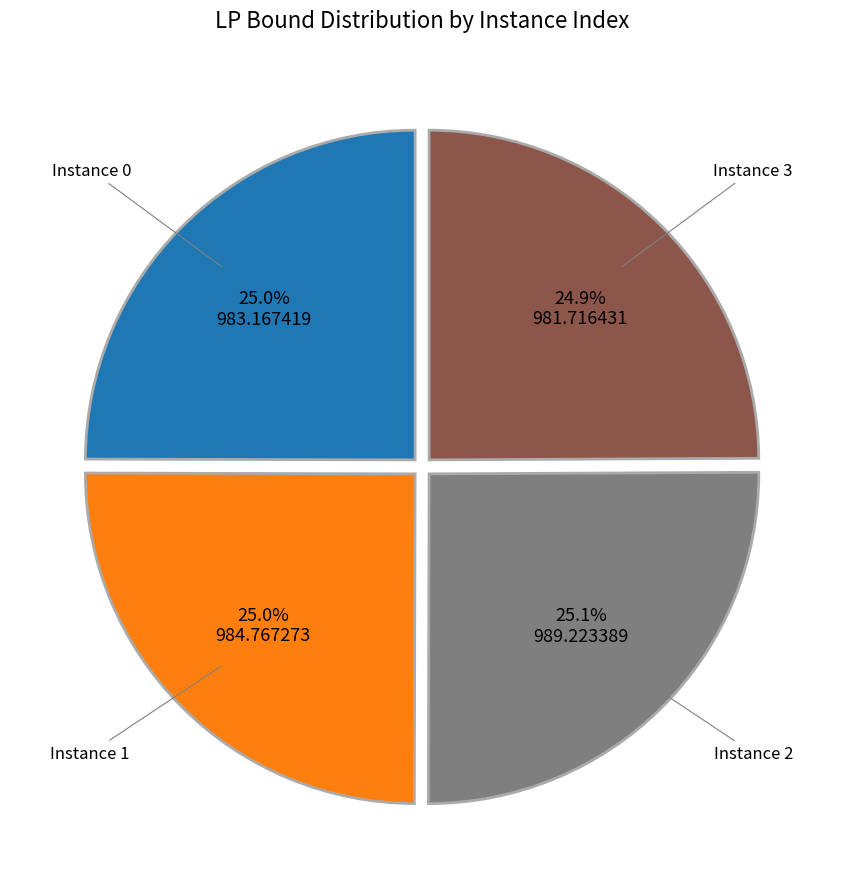

What portion of the pie excludes Instance 1?

75.0%